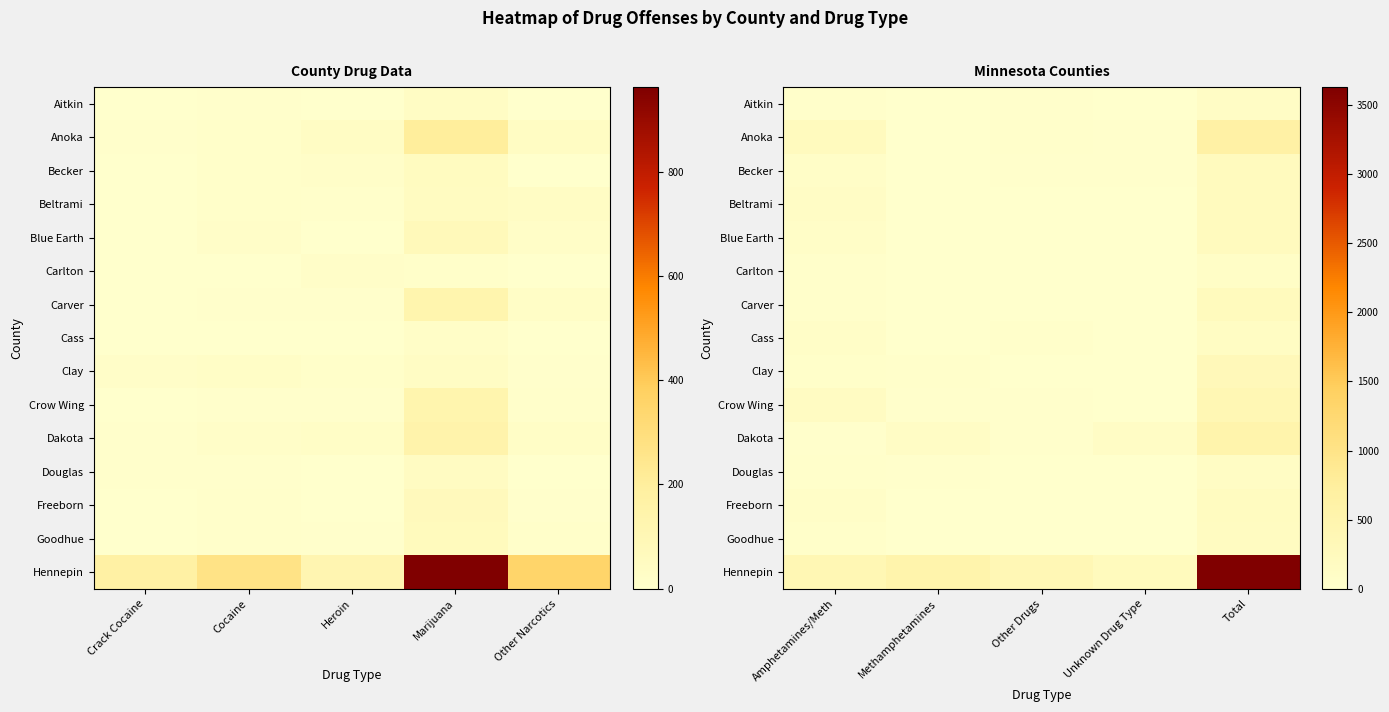

How many distinct data groups are displayed?

15